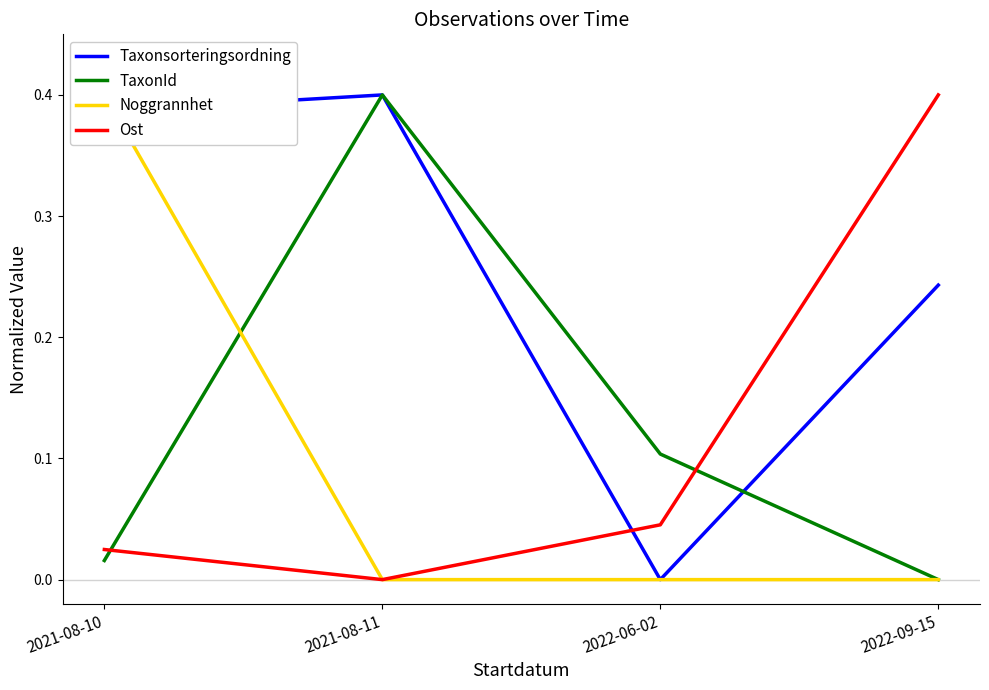

True or false: TaxonId and Noggrannhet intersect in this chart.

True